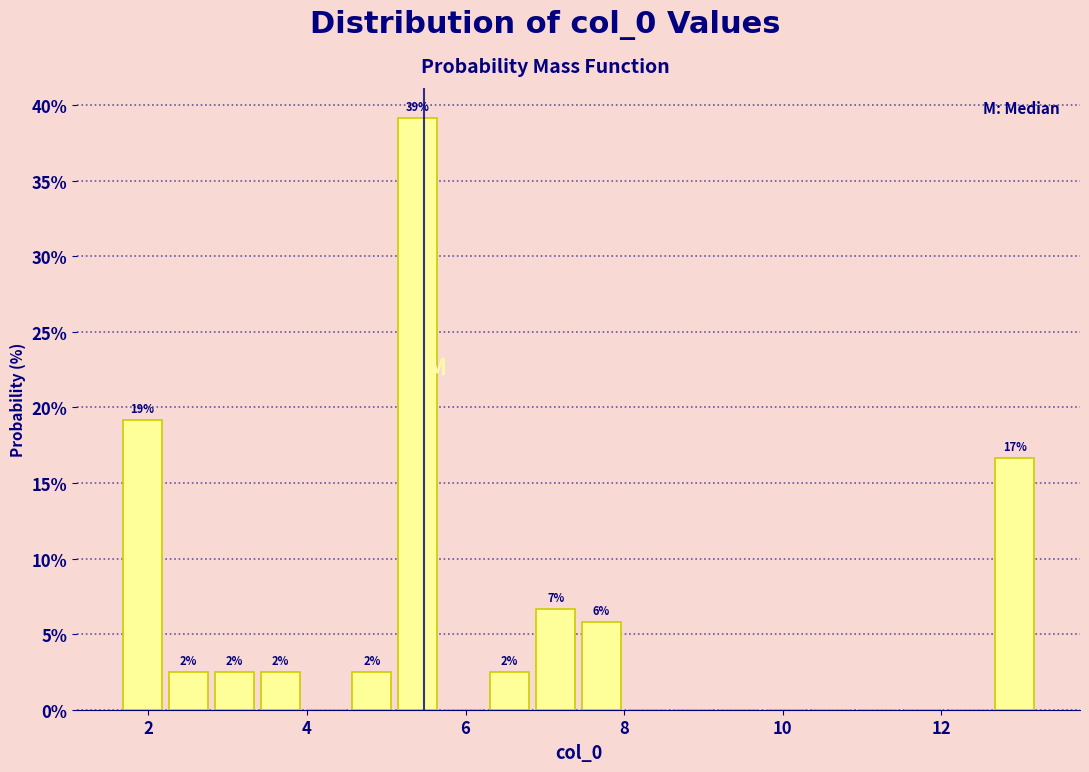

Read against the x-axis, roughly where is the centre of the tallest bar?

5.4